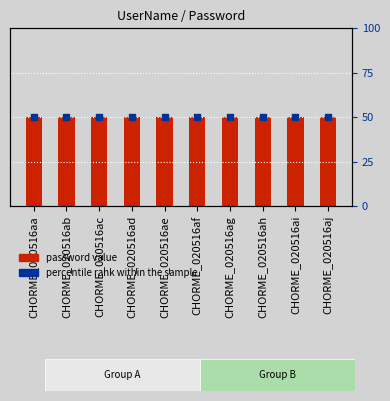

Which series has the largest total across all categories?

password value